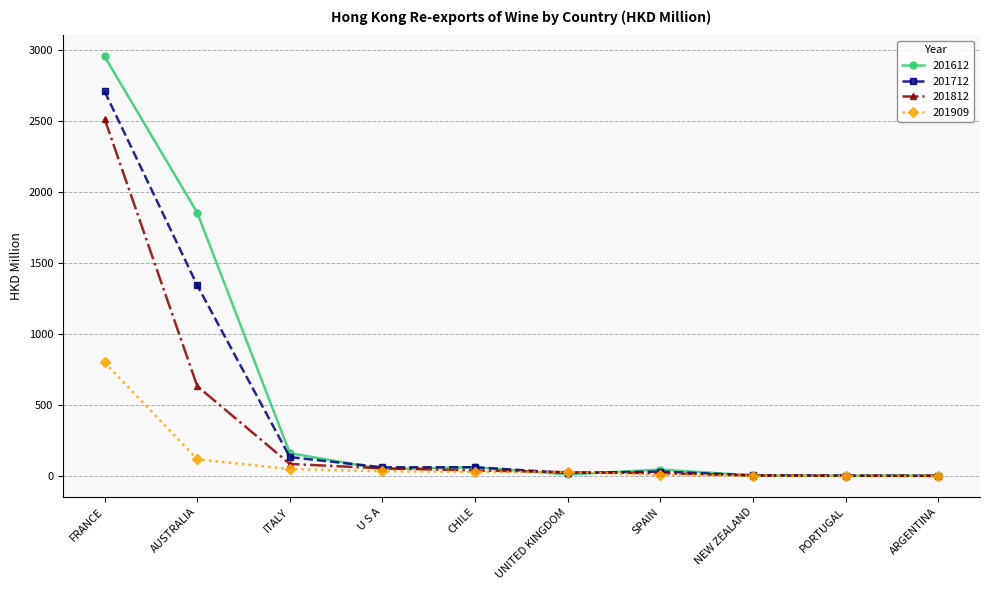

What is the value of the 201812 point at the 4th from the left?

56.9